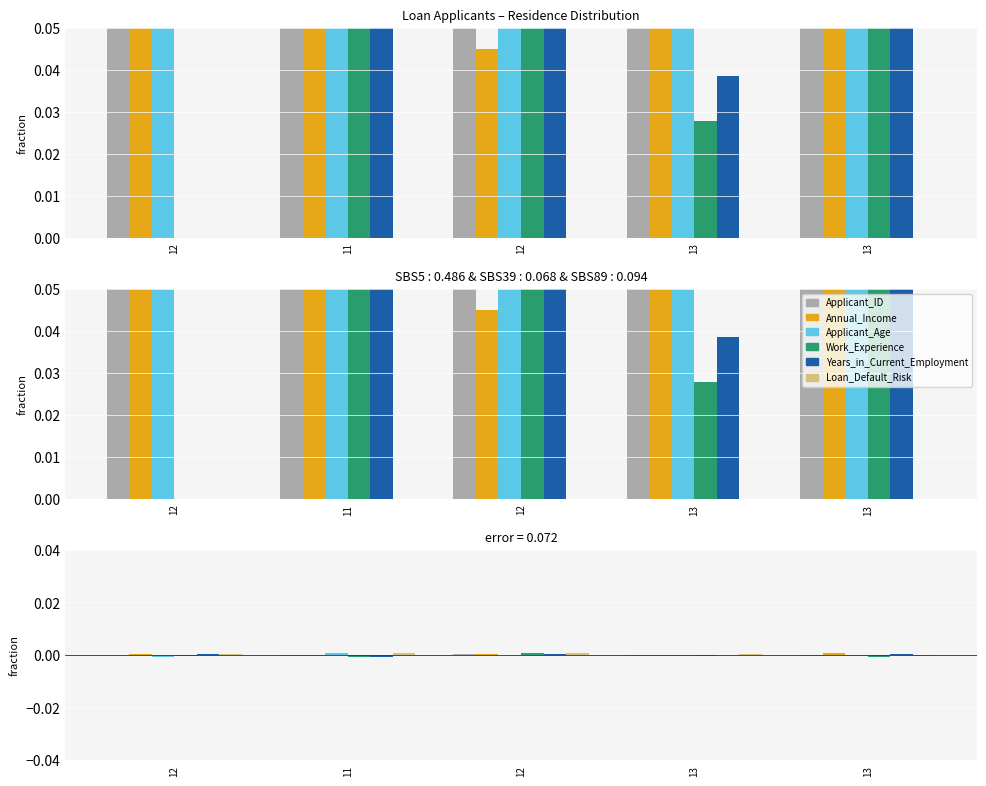

The Years_in_Current_Employment series shows -0.0 at 13. True or false?

False